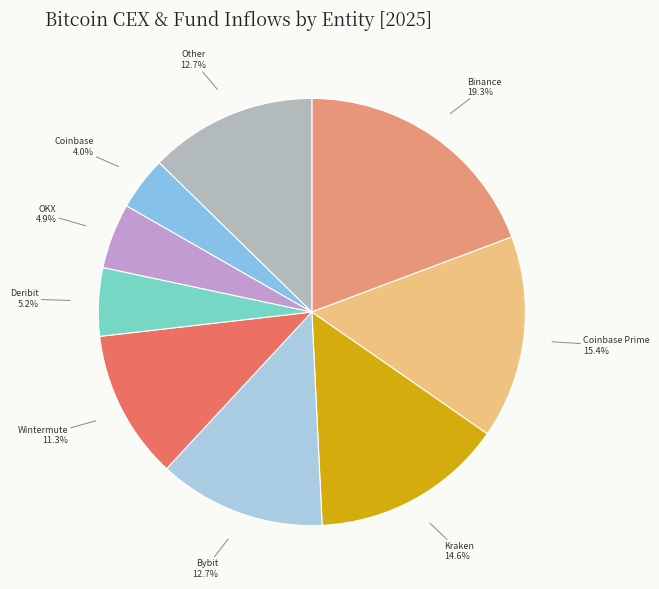

Which category has the biggest portion of the pie?

Binance